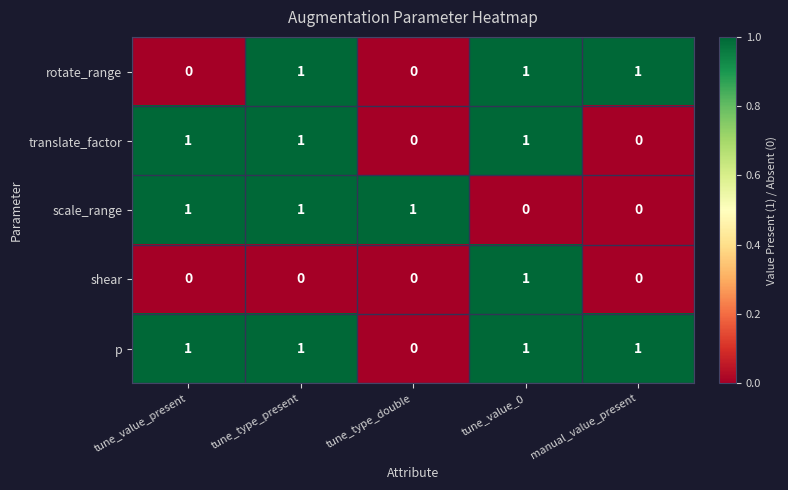

How many scale_range values are between 0 and 1?

5